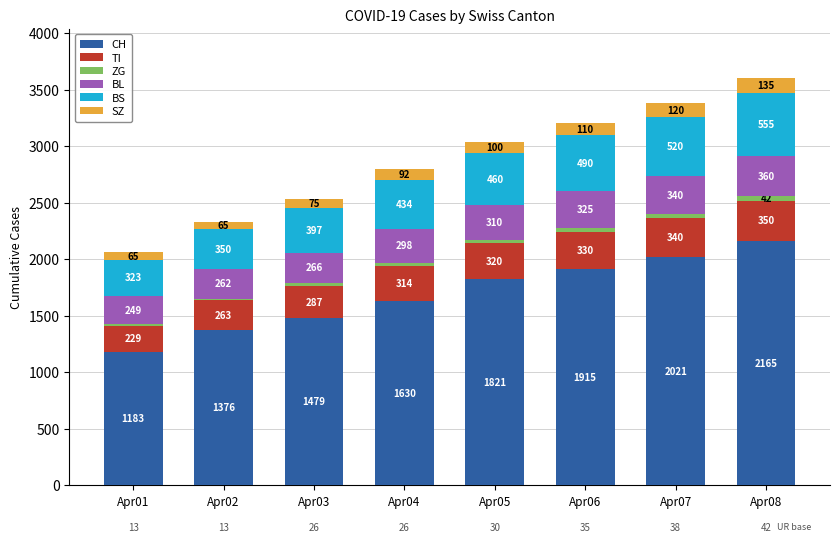

The value of CH at Apr08 is 2165. True or false?

True